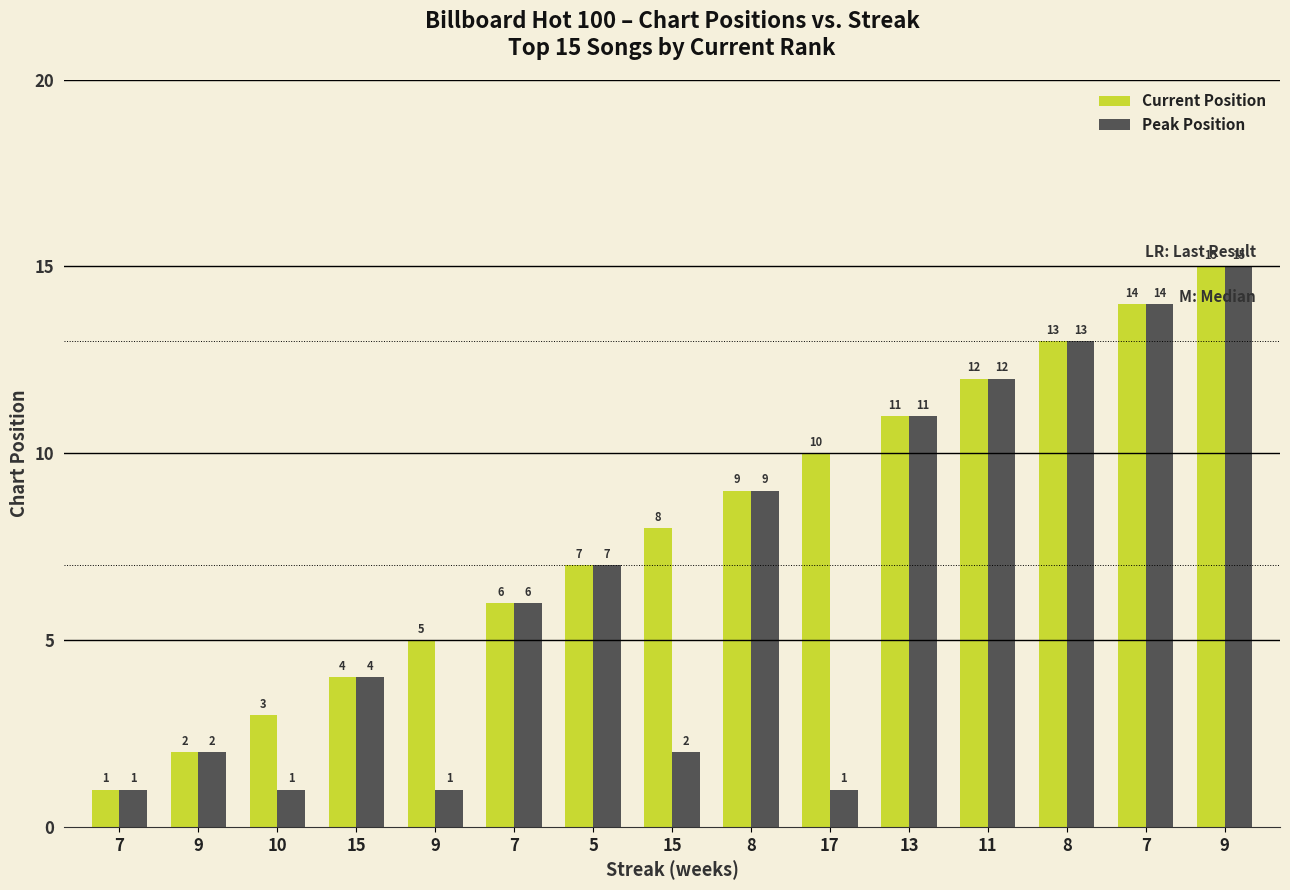

What is the greatest value displayed?

15